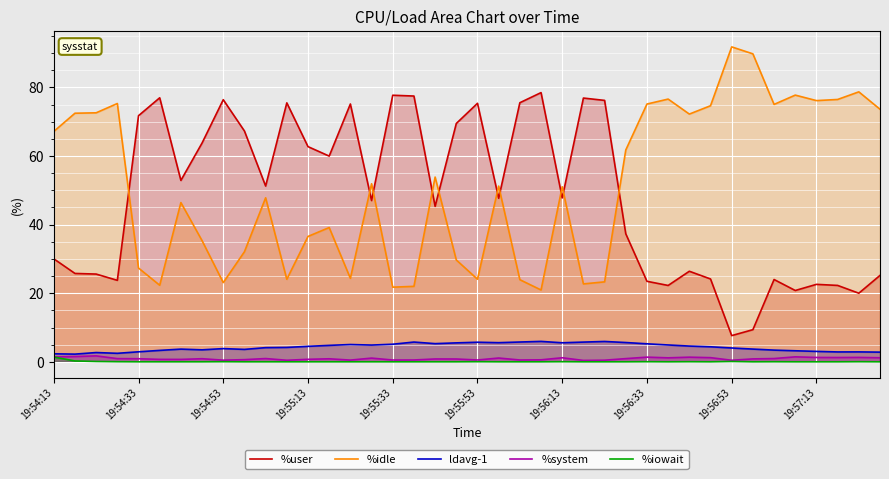

How many values in the %user series exceed 47?

22